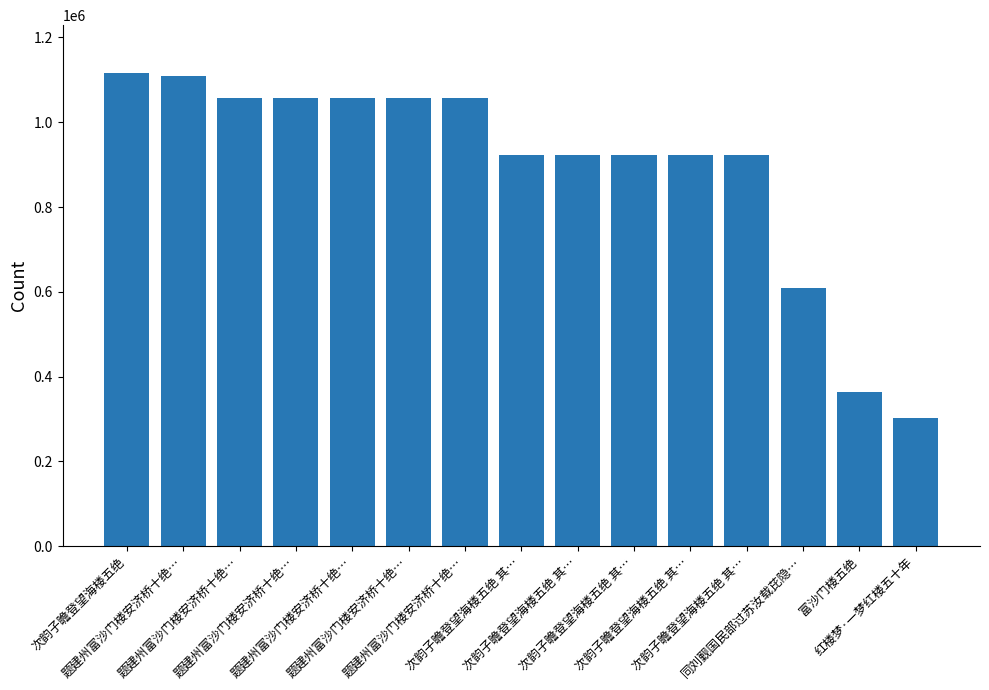

List the labels in order of value, smallest first.

红楼梦·一梦红楼五十年, 富沙门楼五绝, 同刘觐国民部过苏汝载芘隐…, 次韵子瞻登望海楼五绝 其…, 次韵子瞻登望海楼五绝 其…, 次韵子瞻登望海楼五绝 其…, 次韵子瞻登望海楼五绝 其…, 次韵子瞻登望海楼五绝 其…, 题建州富沙门楼安济桥十绝…, 题建州富沙门楼安济桥十绝…, 题建州富沙门楼安济桥十绝…, 题建州富沙门楼安济桥十绝…, 题建州富沙门楼安济桥十绝…, 题建州富沙门楼安济桥十绝…, 次韵子瞻登望海楼五绝